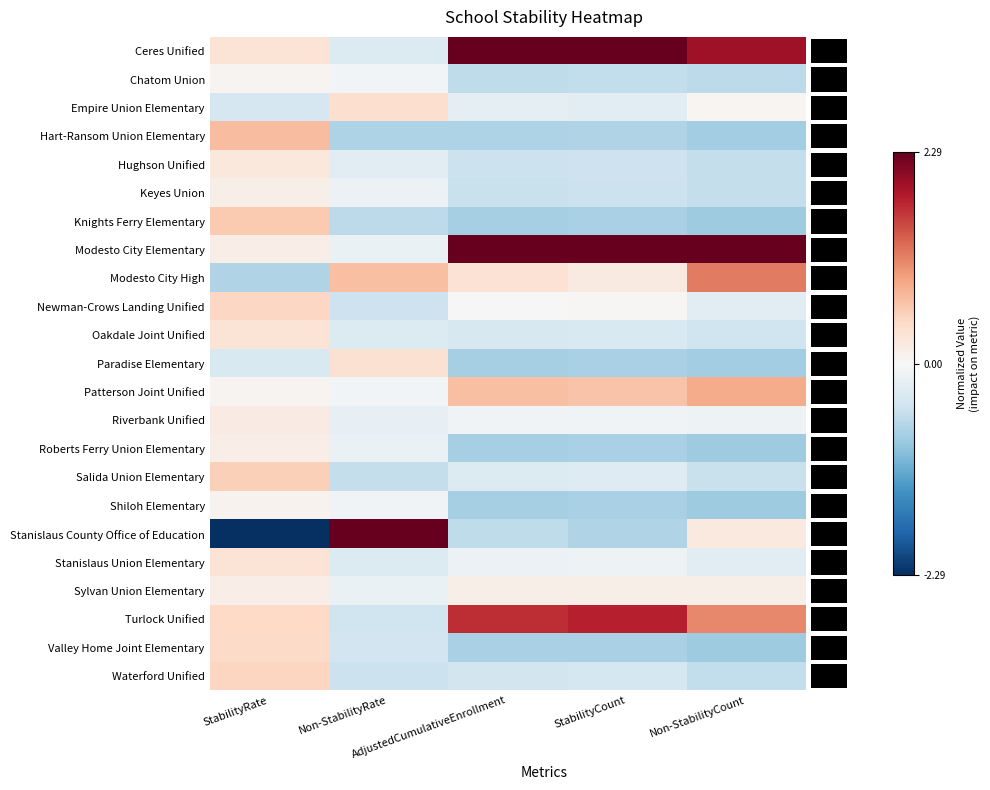

At which category is the sum across all series the highest?

StabilityRate